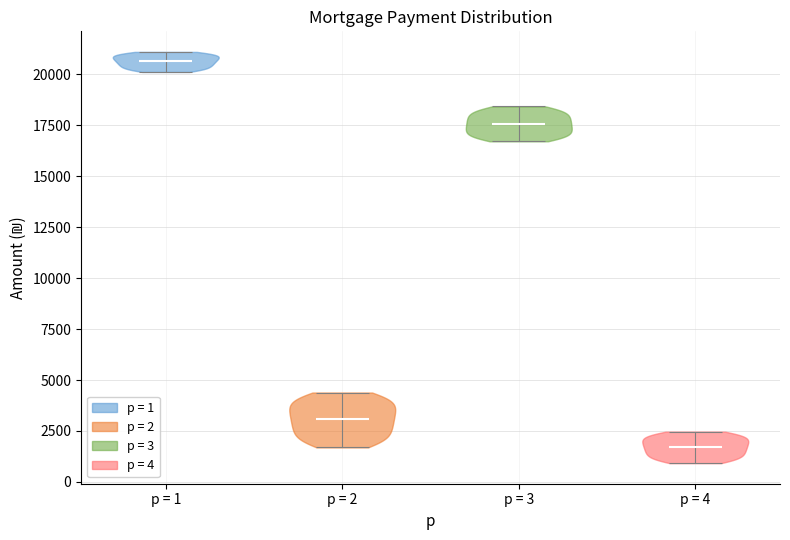

Which violin has the highest median line?

p = 1